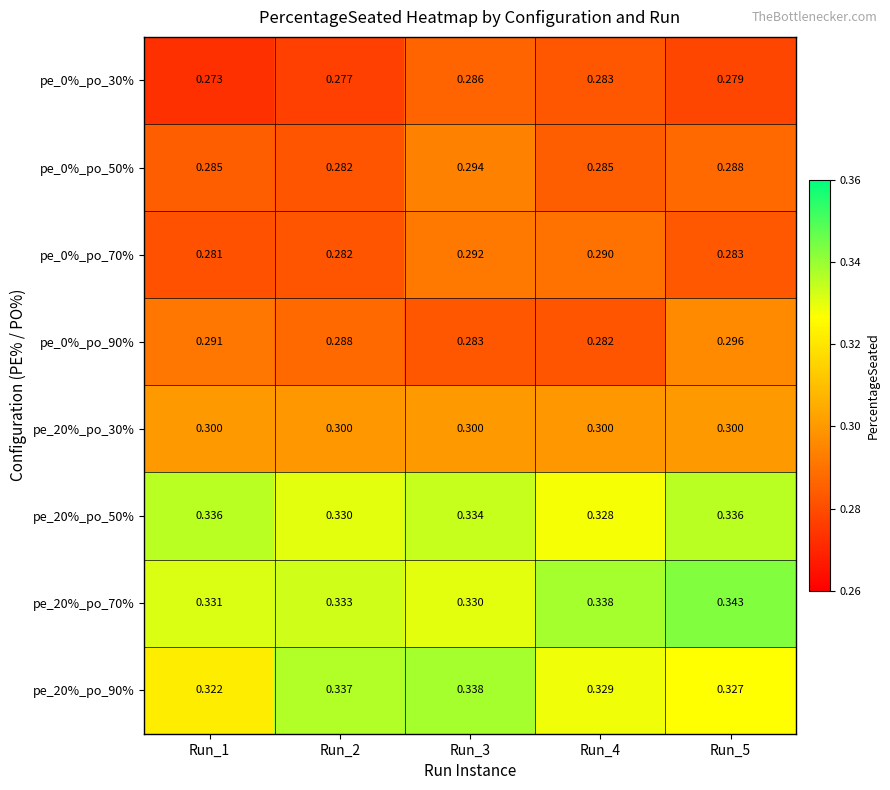

Is the value of pe_0%_po_70% at Run_2 greater than the value of pe_20%_po_70% at Run_4?

No